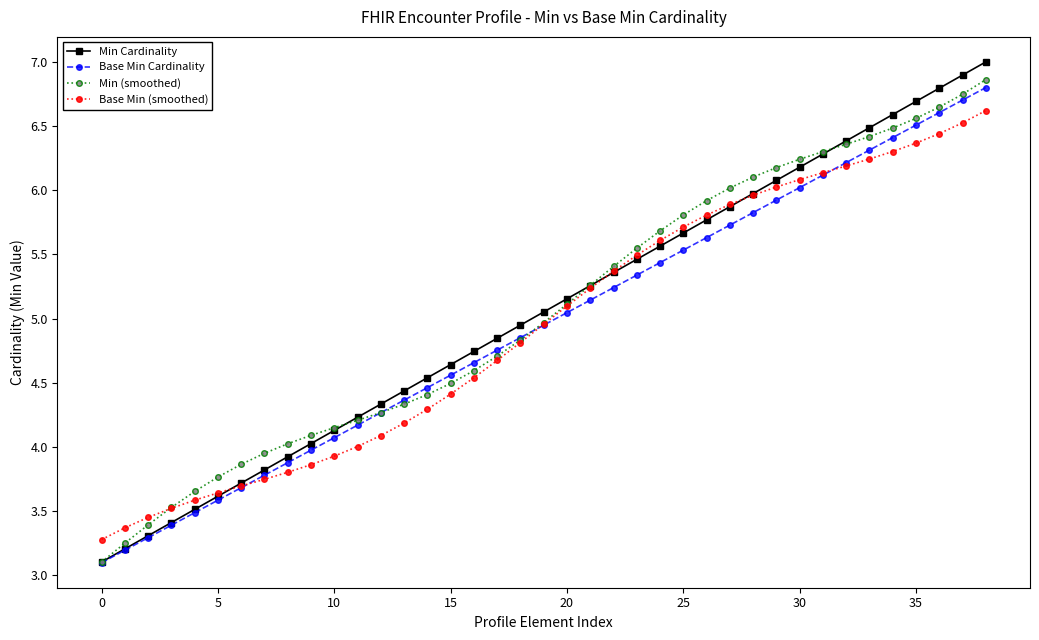

What is the value of the Base Min (smoothed) point at the 35th from the left?

6.3